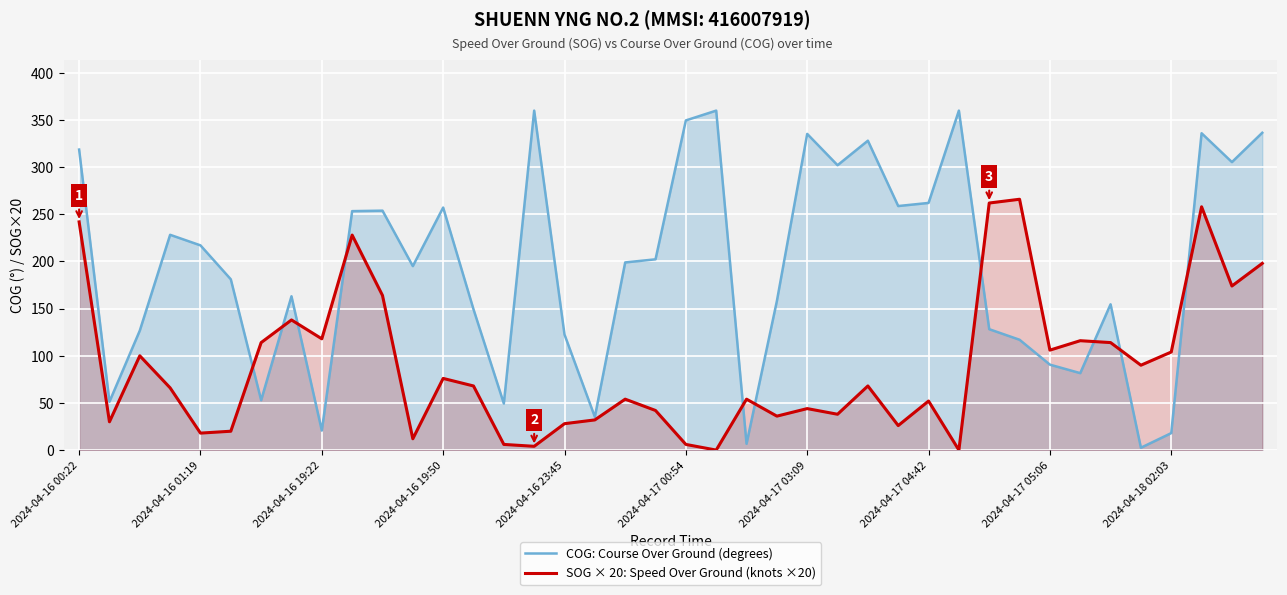

Reading left to right, list all the values displayed in this chart.

COG: Course Over Ground (degrees): 318.7	51.3	126.7	228.3	217.1	181.1	52.9	163.1	20.7	253.4	253.9	195.1	257.2	149.3	49.4	360.0	122.5	35.2	199.0	202.3	349.6	360.0	6.7	158.0	335.3	302.1	328.1	258.8	262.1	360.0	128.2	117.0	90.6	81.6	154.6	2.5	18.0	336.0	305.4	336.5
SOG × 20: Speed Over Ground (knots ×20): 242.0	30.0	100.0	66.0	18.0	20.0	114.0	138.0	118.0	228.0	164.0	12.0	76.0	68.0	6.0	4.0	28.0	32.0	54.0	42.0	6.0	0.0	54.0	36.0	44.0	38.0	68.0	26.0	52.0	0.0	262.0	266.0	106.0	116.0	114.0	90.0	104.0	258.0	174.0	198.0